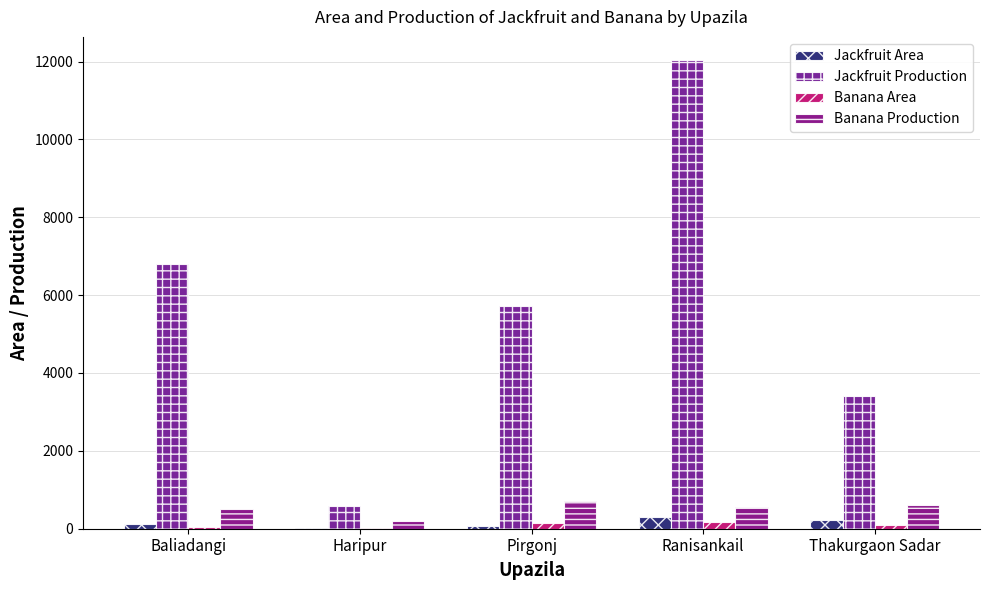

What position from the right is Haripur?

4